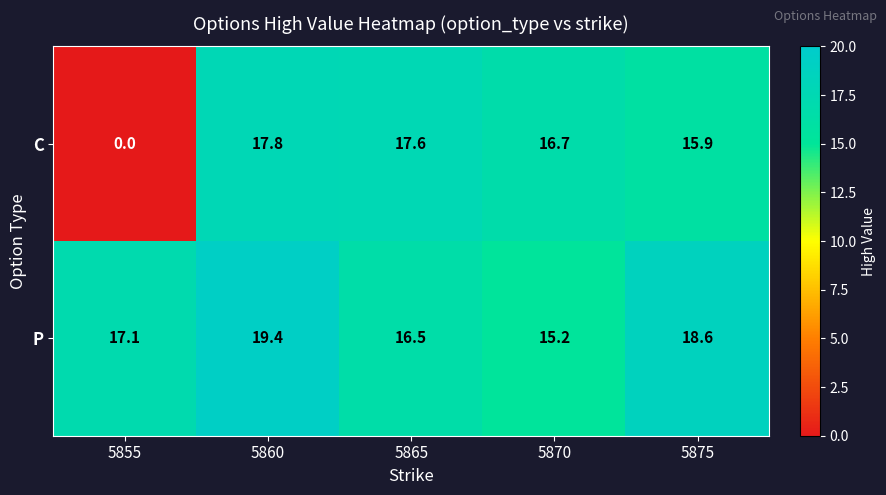

The value of P at 5860 is 29.7. True or false?

False